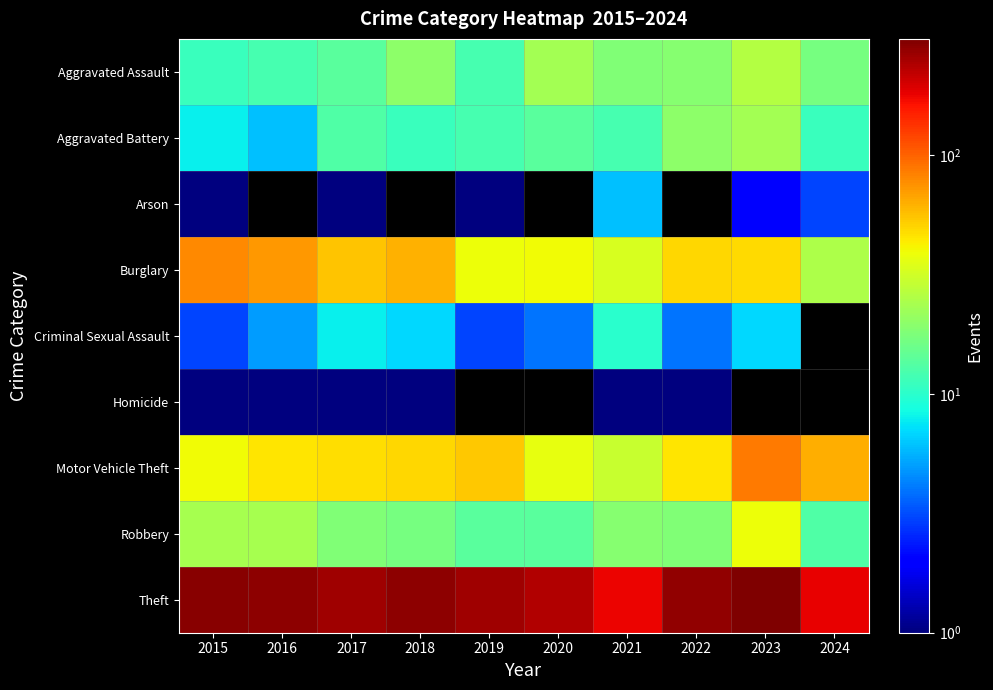

True or false: Theft has a value of 283.0 at 2016.

True